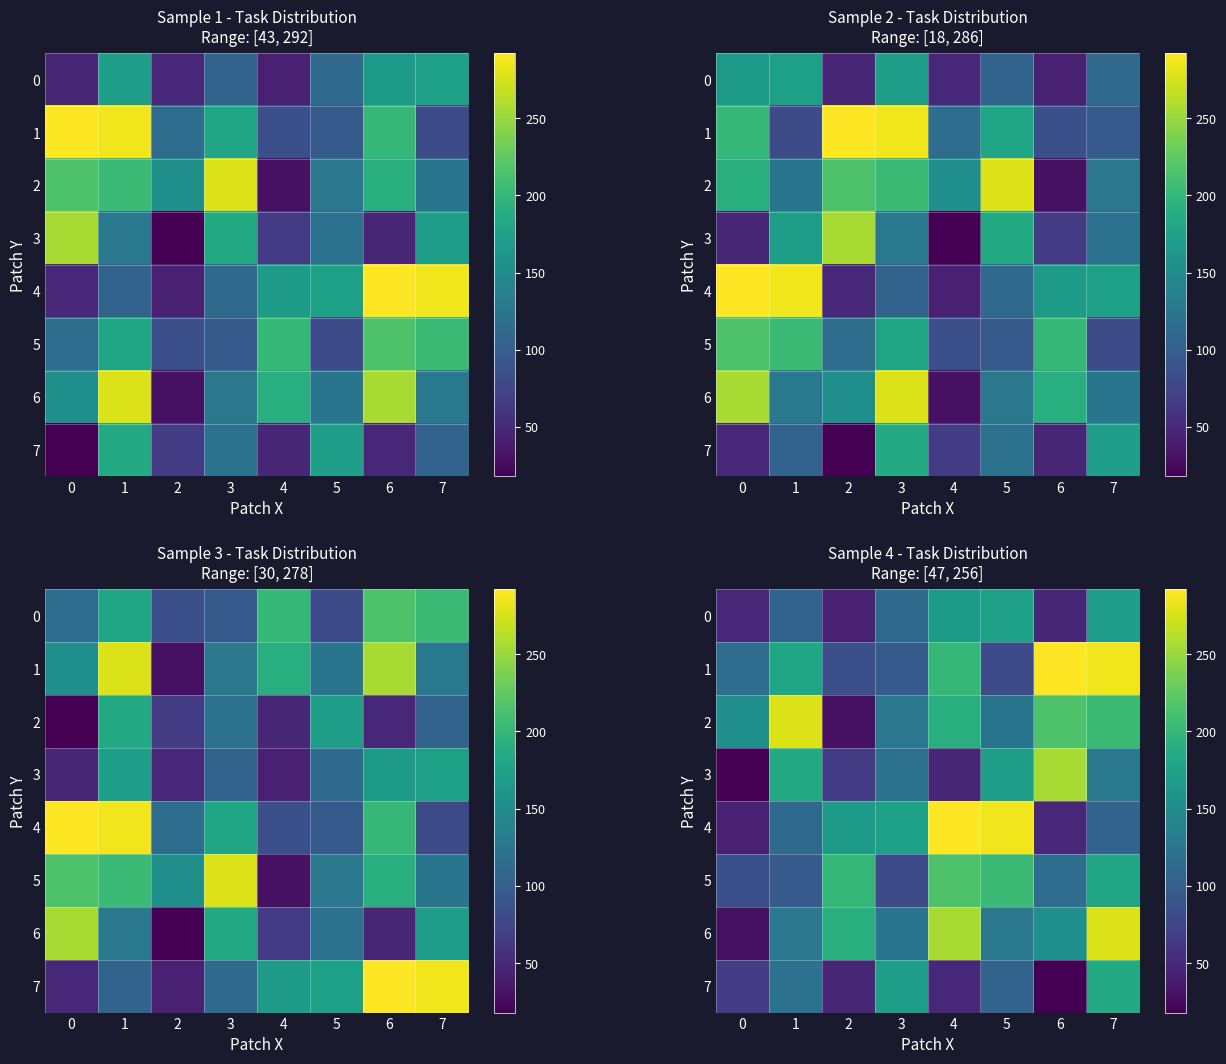

True or false: 6 has a value of 110 at 7.

False